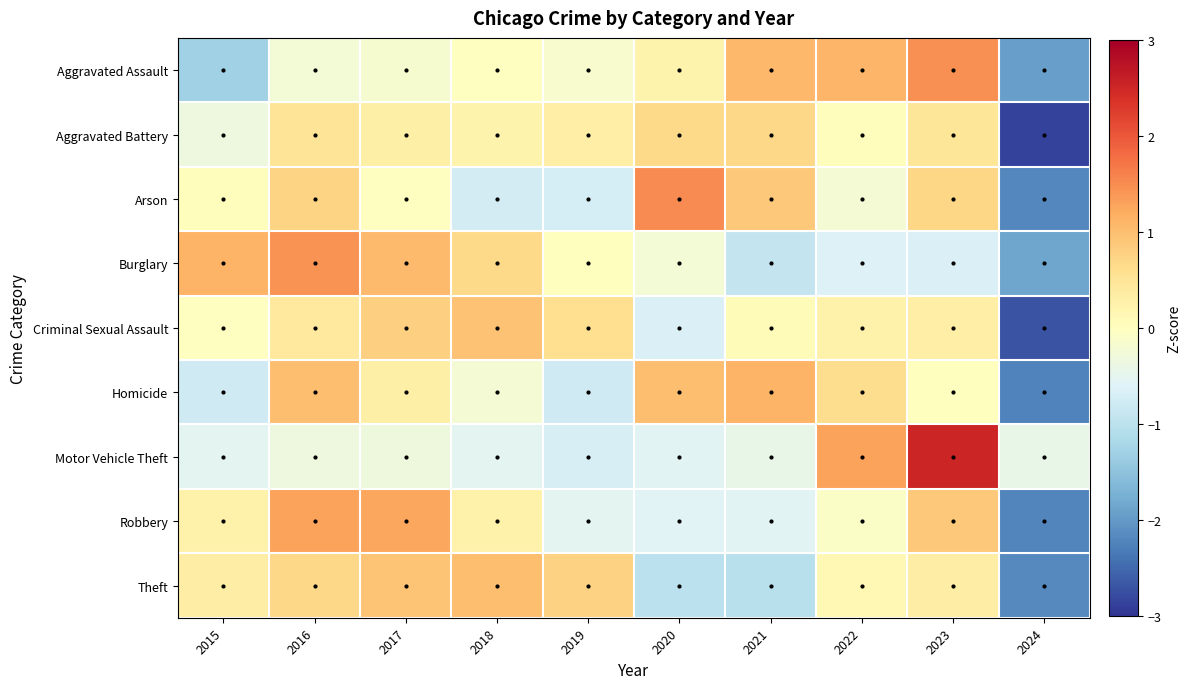

At how many categories does at least one series exceed 2?

1